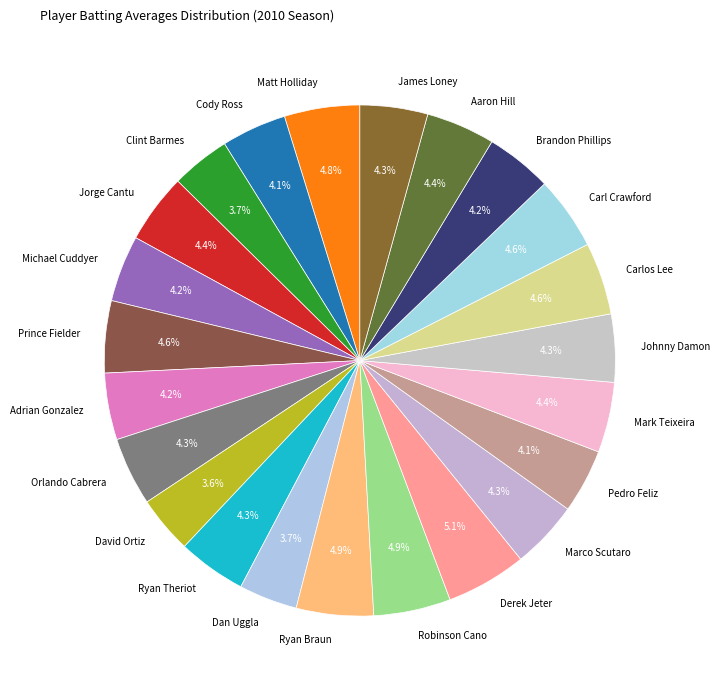

How many segments does this pie chart have?

23